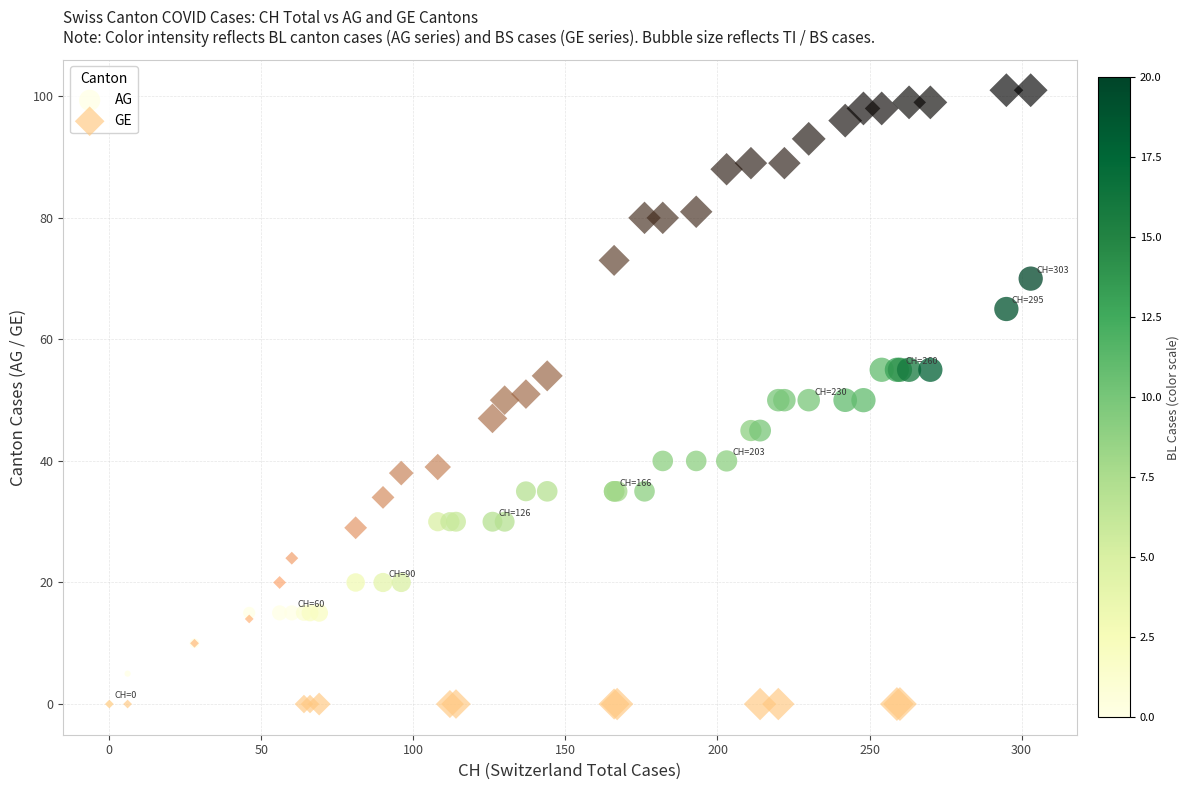

Which series contains the highest Y value?

GE